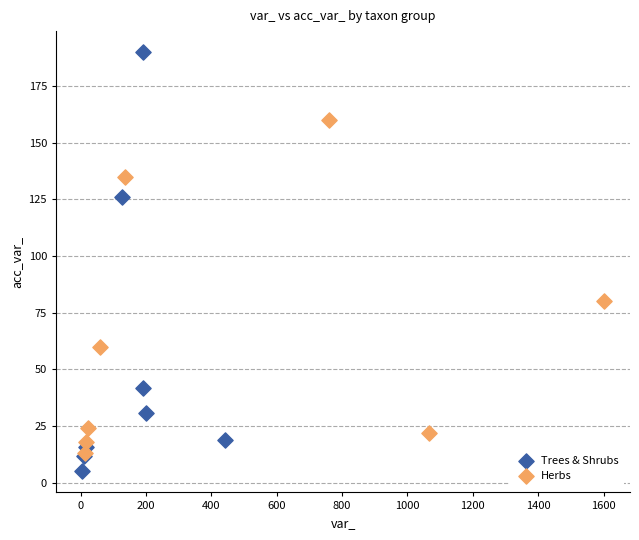

What are all the series names shown in the legend?

Trees & Shrubs, Herbs